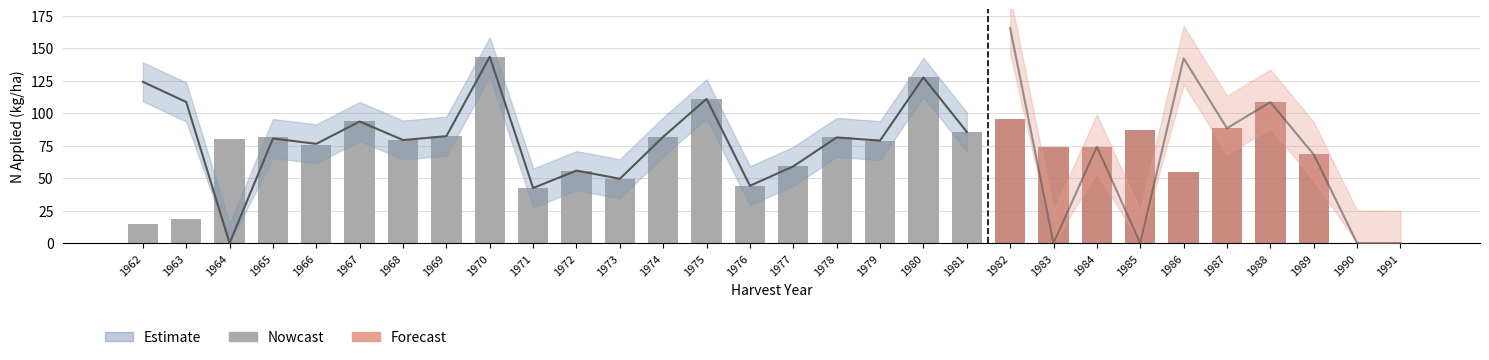

Is the value of N2 at 1965 greater than the value of N1 at 1968?

No